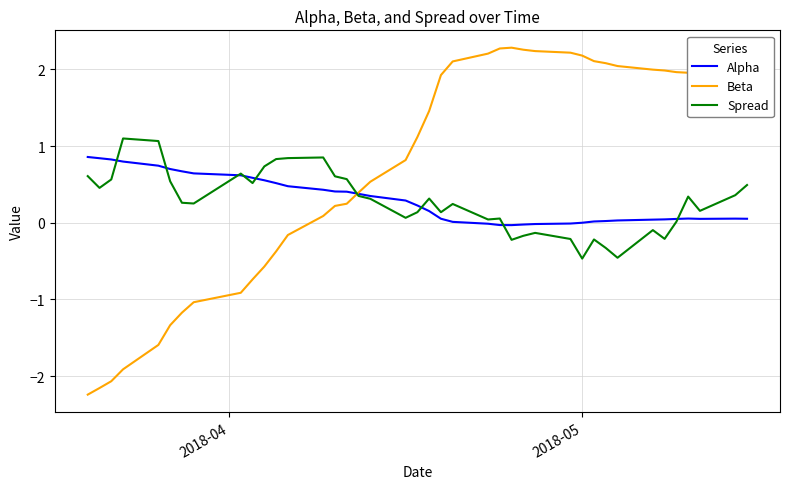

What is the minimum value shown in the chart?

-2.2